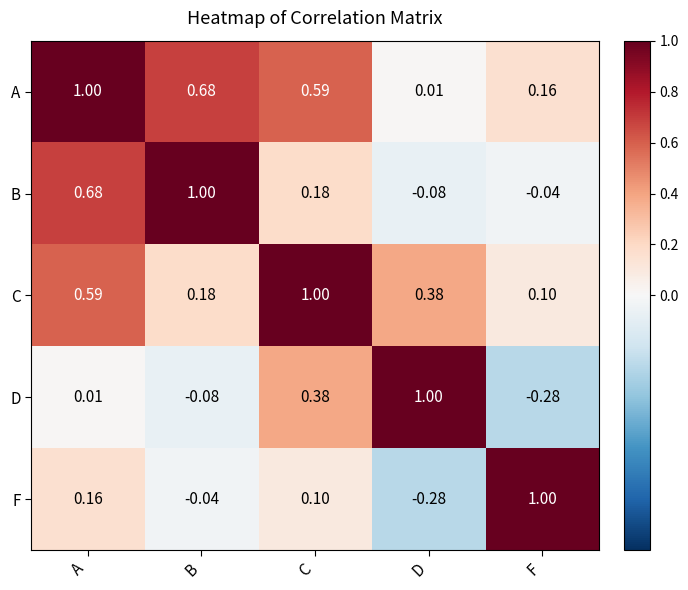

What is the greatest value displayed?

1.0